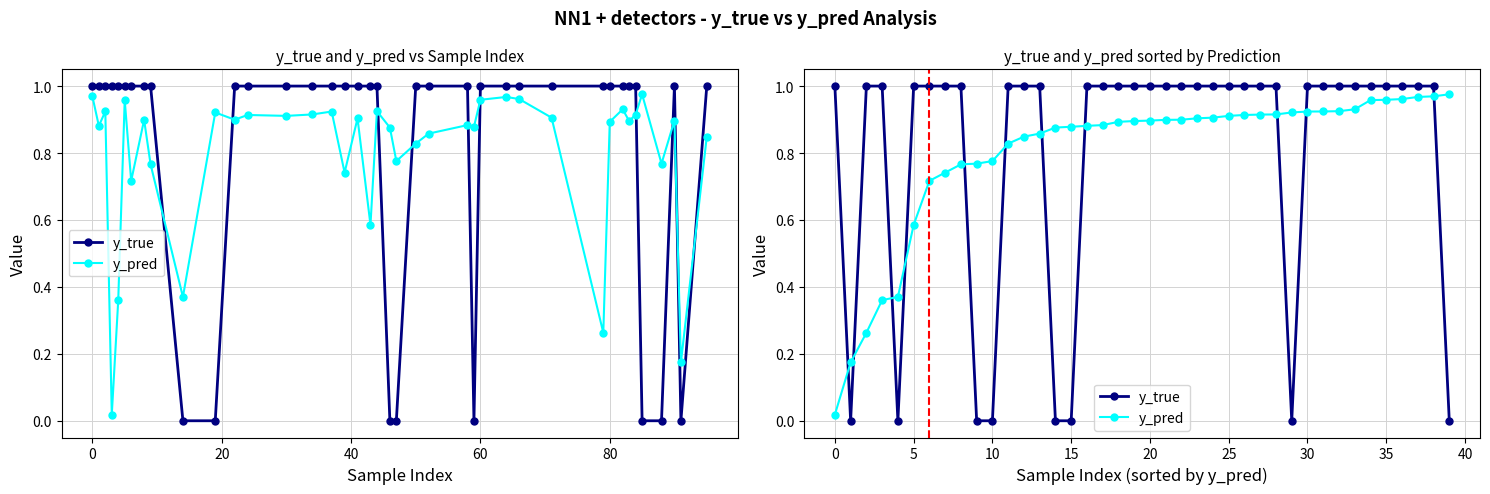

True or false: y_pred and y_true intersect in this chart.

True